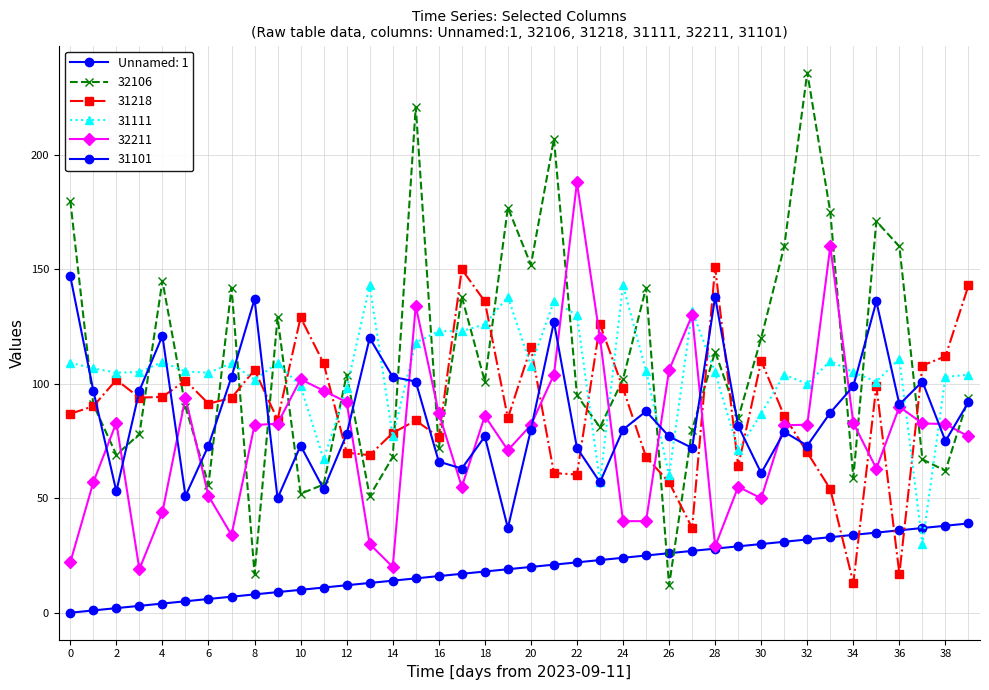

How many values in the 31218 series are below 91?

20